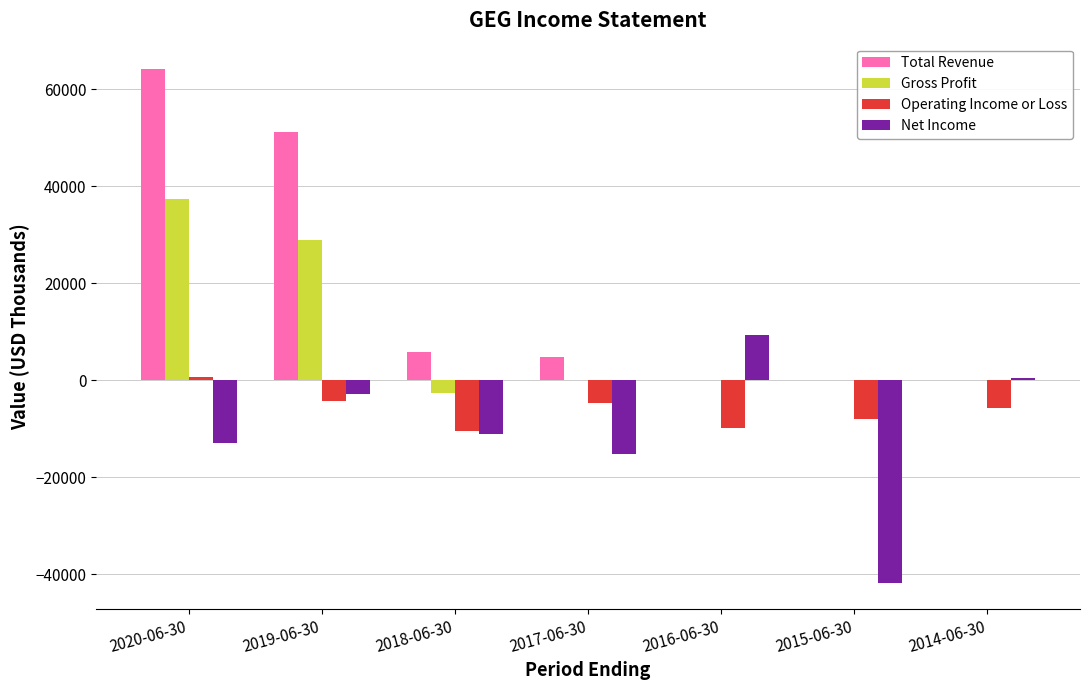

At which category is the sum across all series the highest?

2020-06-30